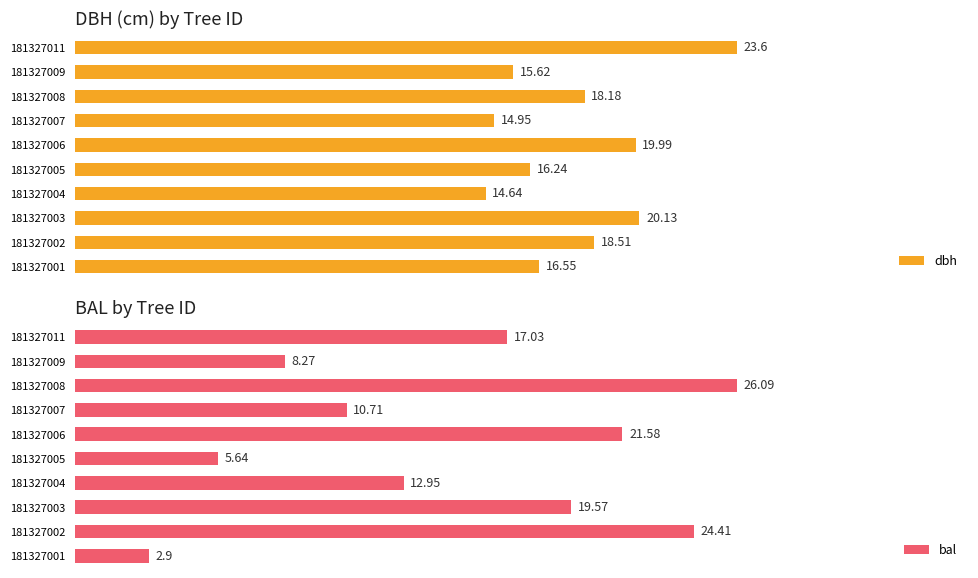

Reading left to right, extract all data points from this chart.

dbh: 16.6	18.5	20.1	14.6	16.2	20.0	14.9	18.2	15.6	23.6
bal: 2.9	24.4	19.6	12.9	5.6	21.6	10.7	26.1	8.3	17.0